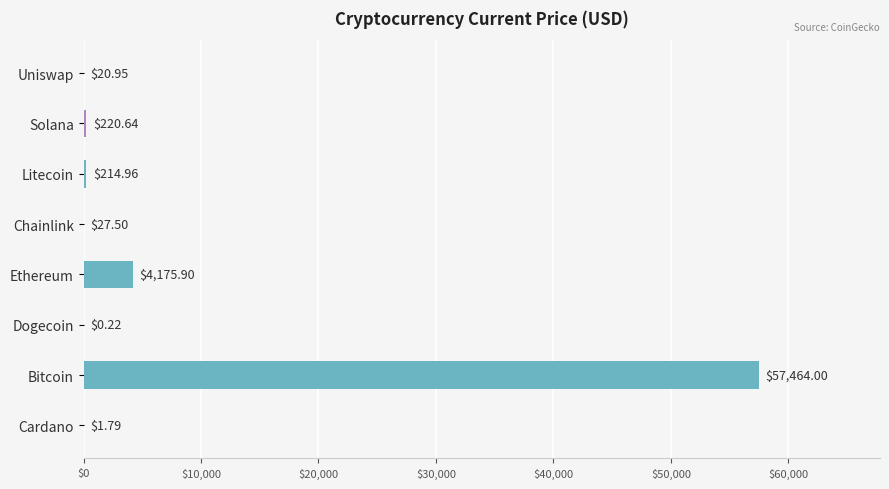

How many values exceed 214?

4